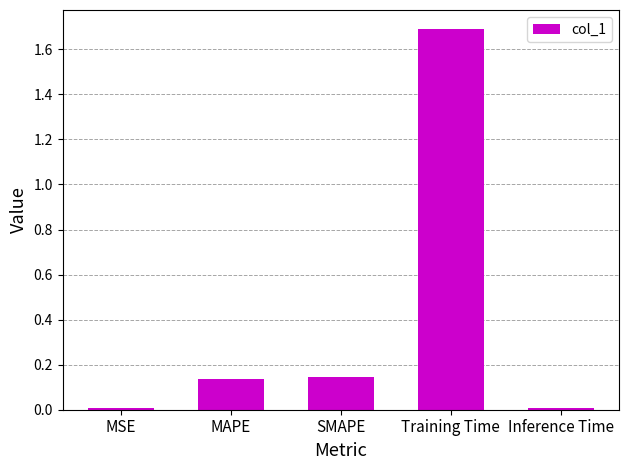

Read the value at Training Time.

1.7